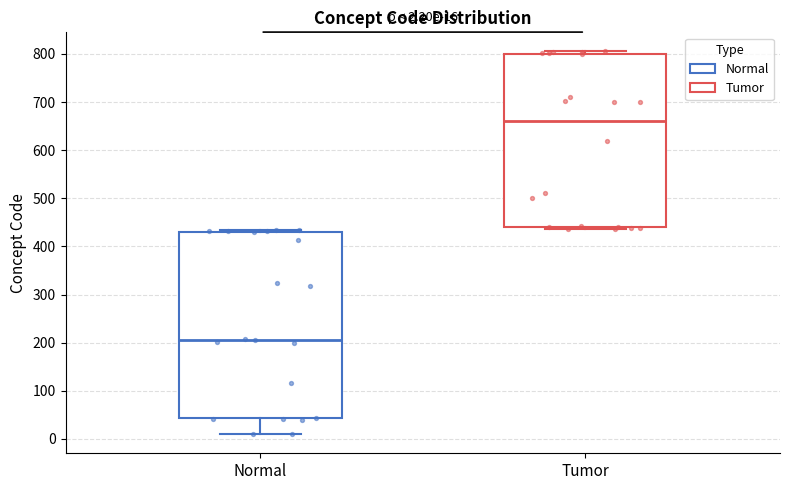

Comparing the boxes themselves (not the whiskers), which one is the tallest?

Normal